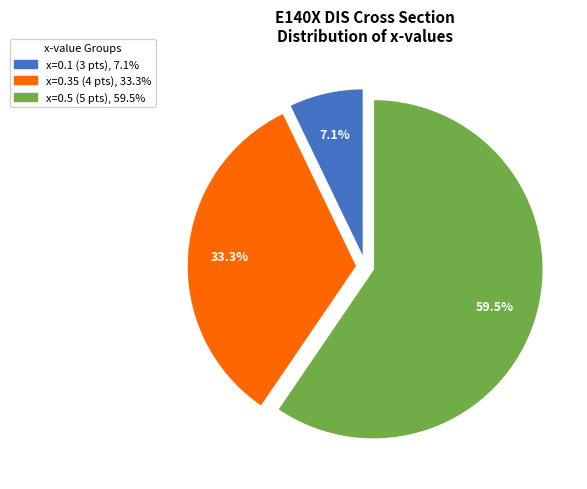

Is there a majority slice in this chart?

Yes